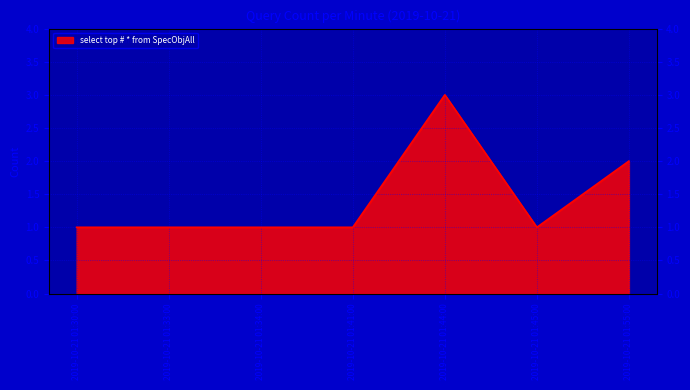

What is the sum of the values at 2019-10-21 01:41:00 and 2019-10-21 01:45:00?

2